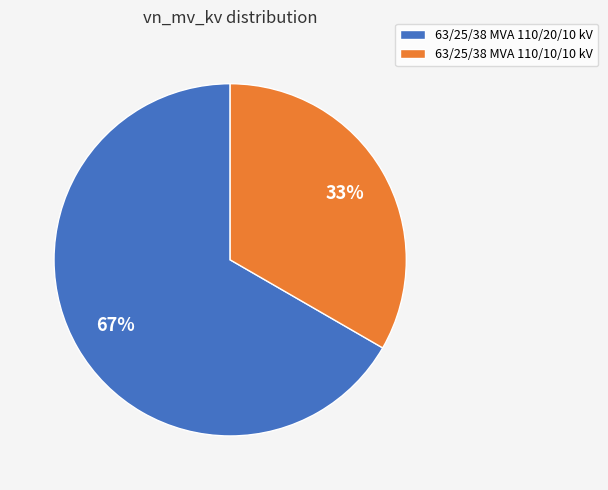

How many segments does this pie chart have?

2